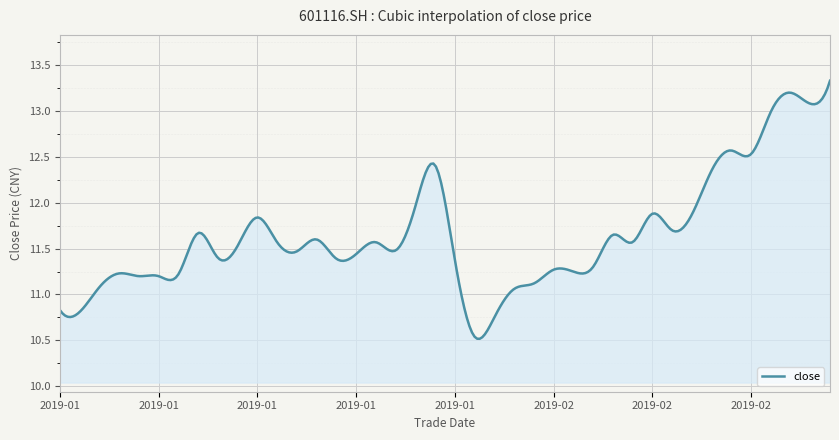

What is the difference between the maximum and minimum values?

2.8